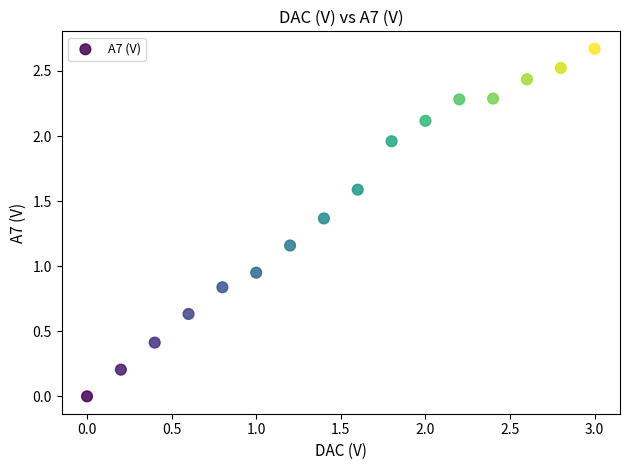

What is the range of X values (max minus min)?

3.0